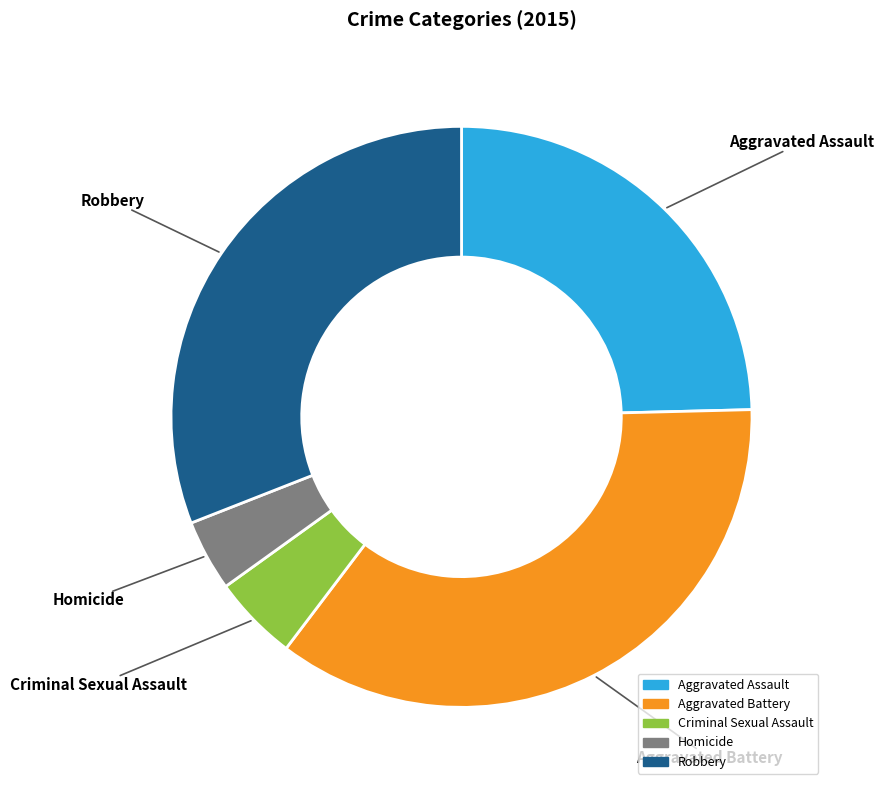

Is Robbery the majority of the pie?

No